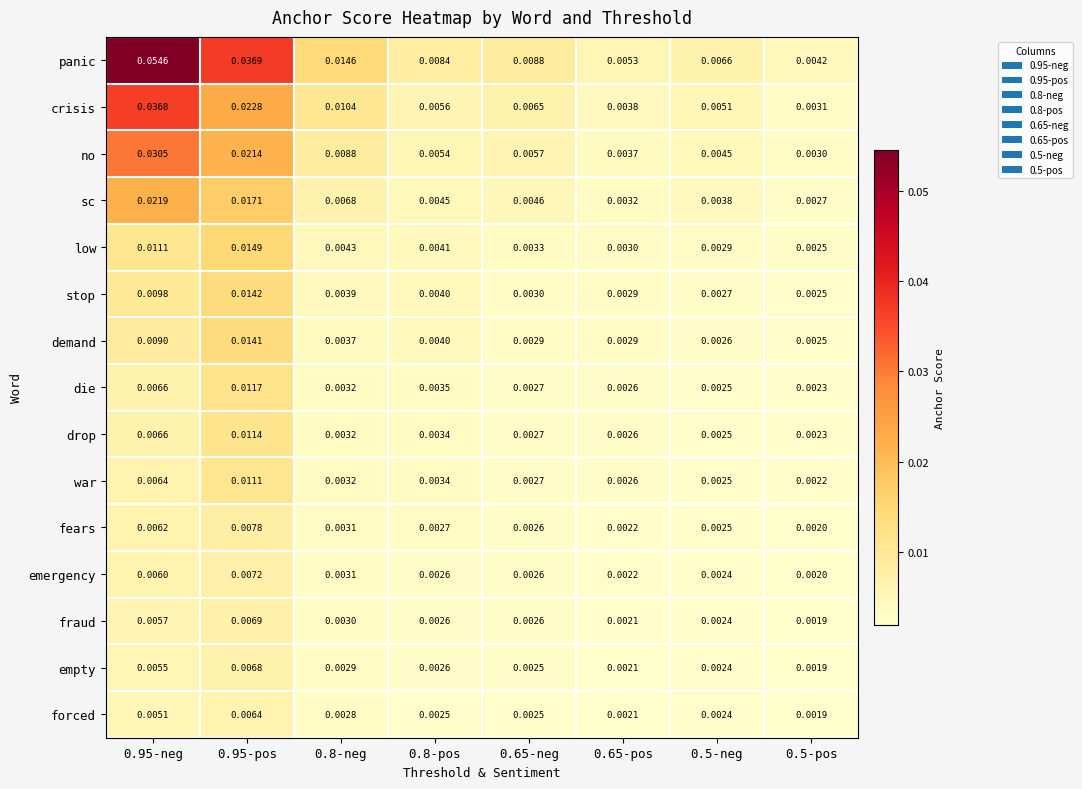

At which category does the chart reach its peak across all series?

0.95-neg